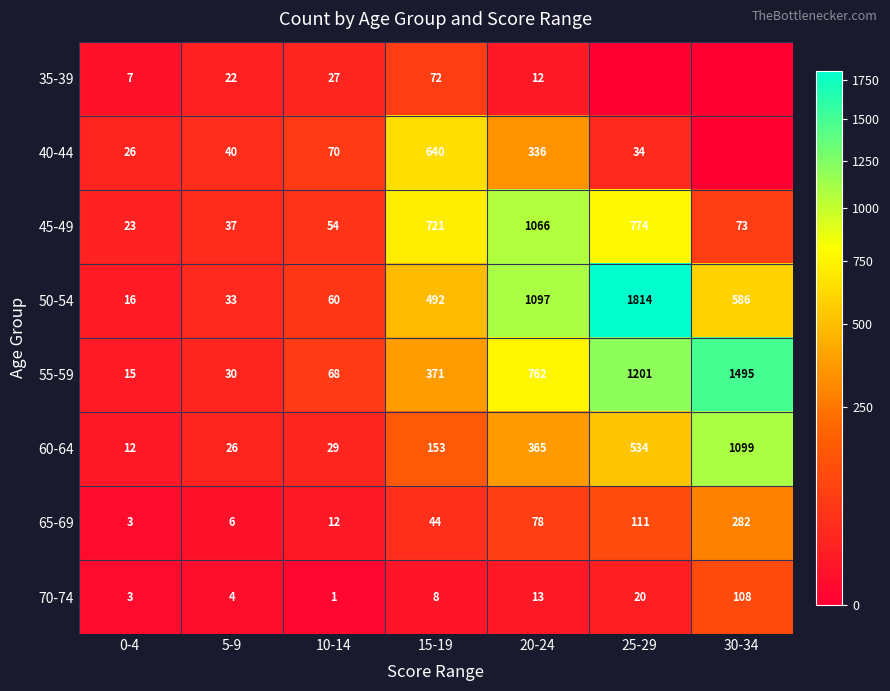

How many series are shown in this chart?

8